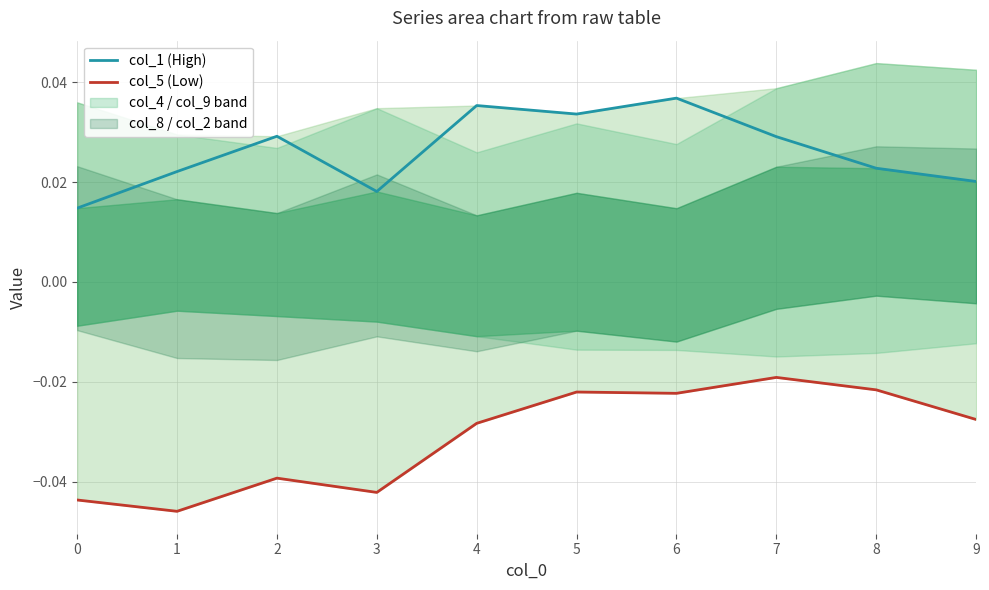

True or false: col_1 (High) and col_5 (Low) cross at least once.

False